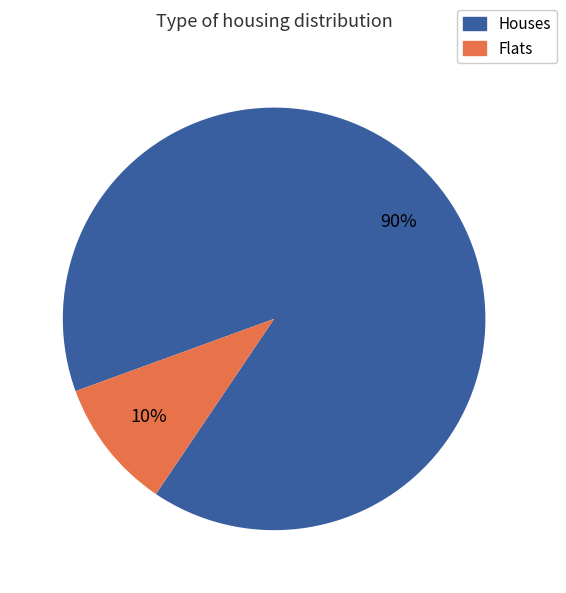

To the nearest percent, what is the average slice percentage?

50%